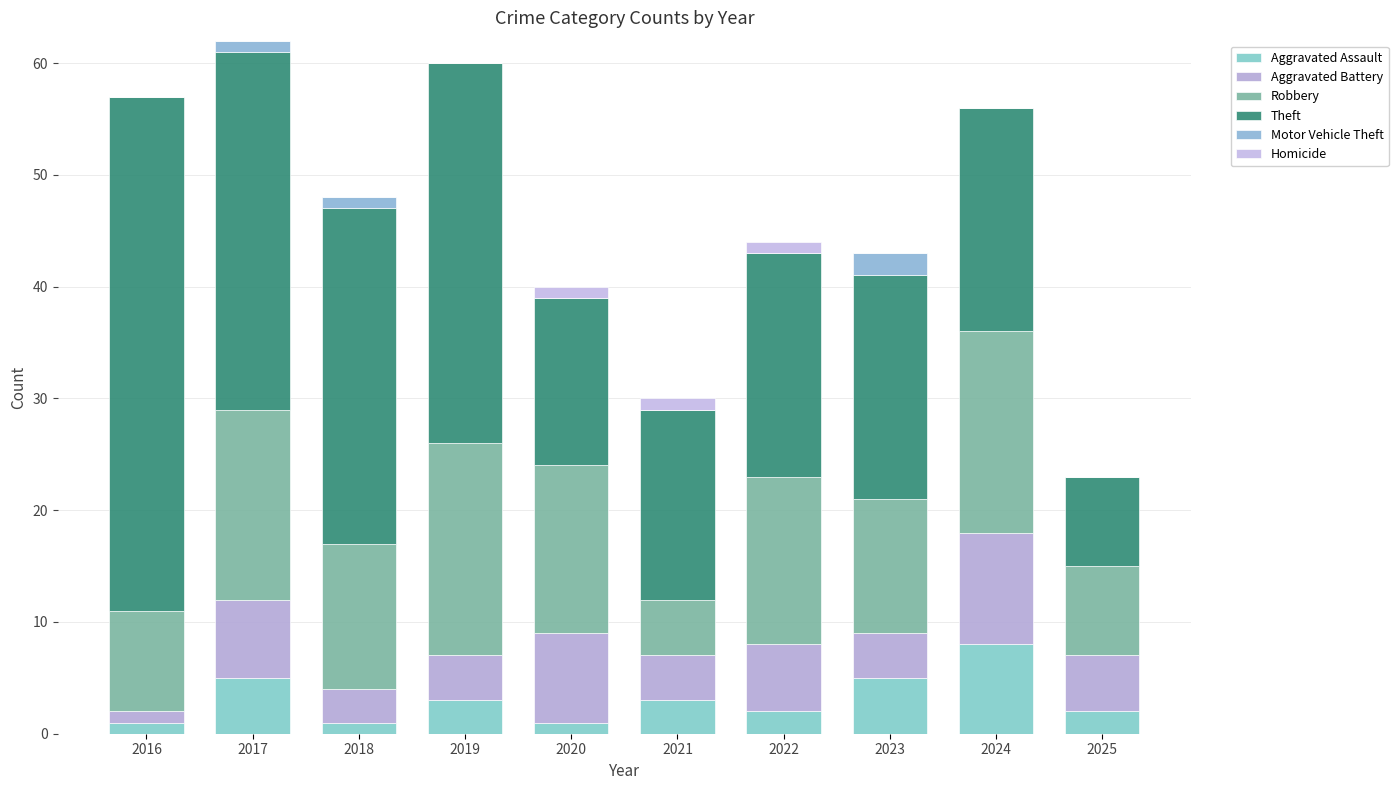

What value does the Aggravated Battery series have at 2023?

4